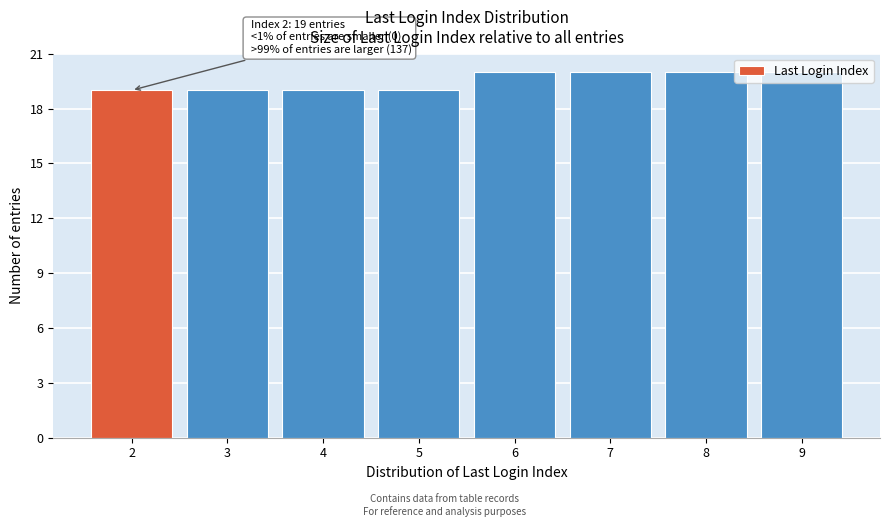

Is it true that the value at 9 is 20?

True